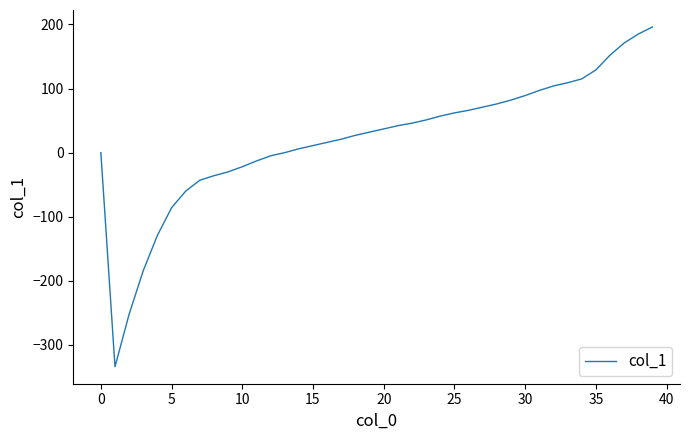

What is the difference between the maximum and minimum values?

530